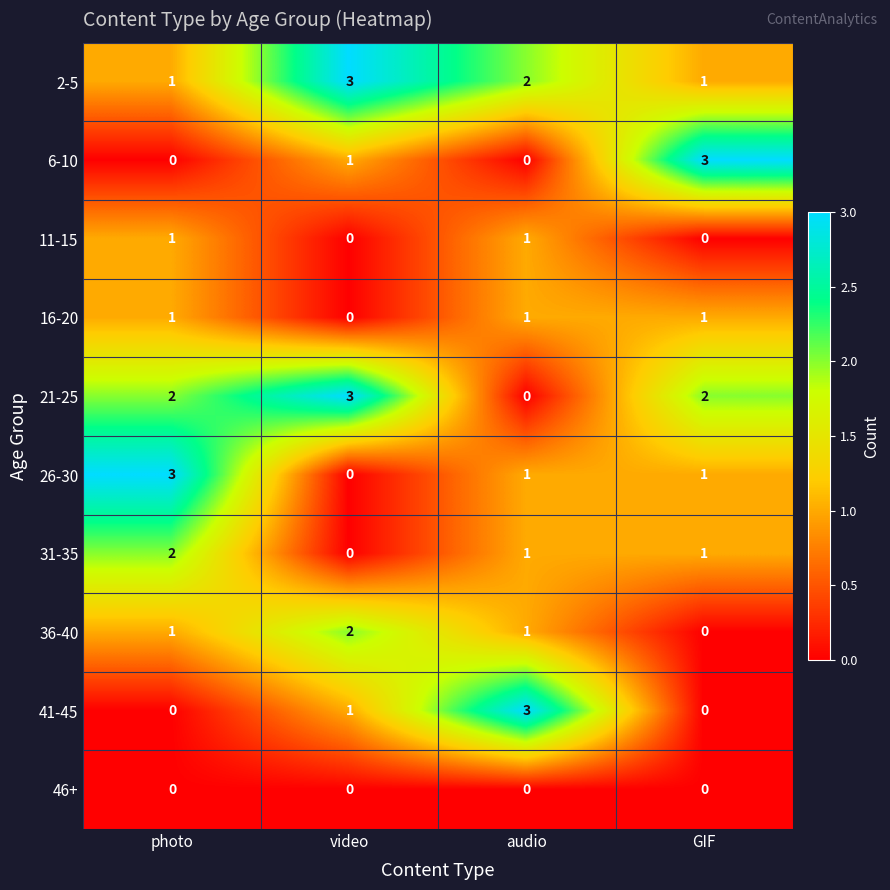

Count the 16-20 values in the range 1 to 2.

3